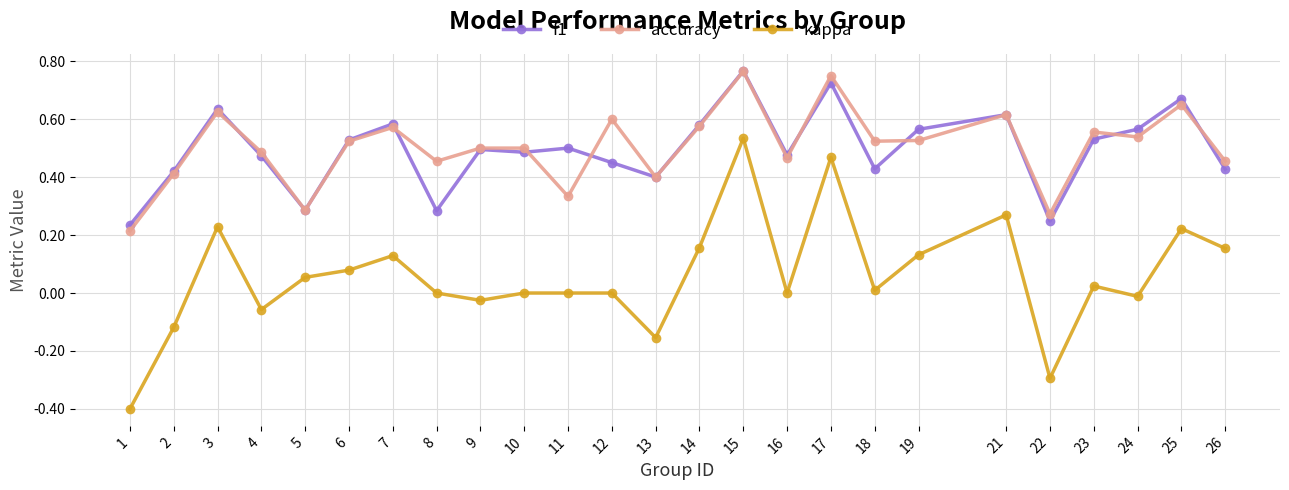

What is the sum of all accuracy values?

12.6